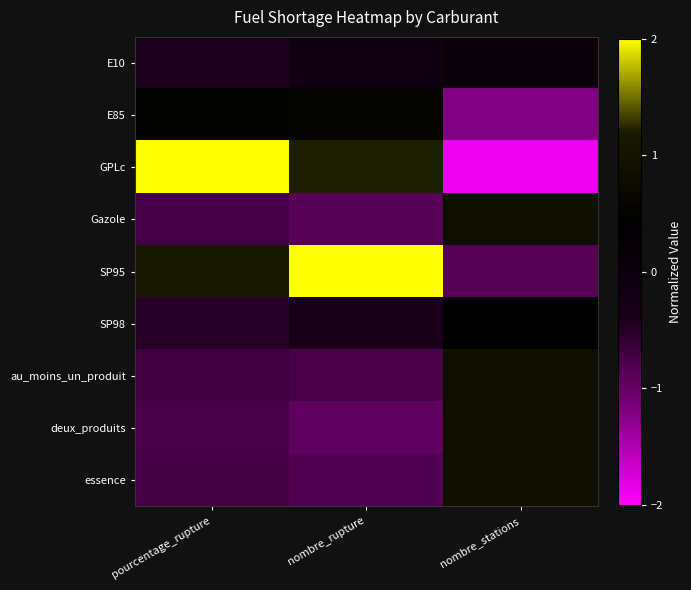

At how many categories does at least one series exceed 1?

2